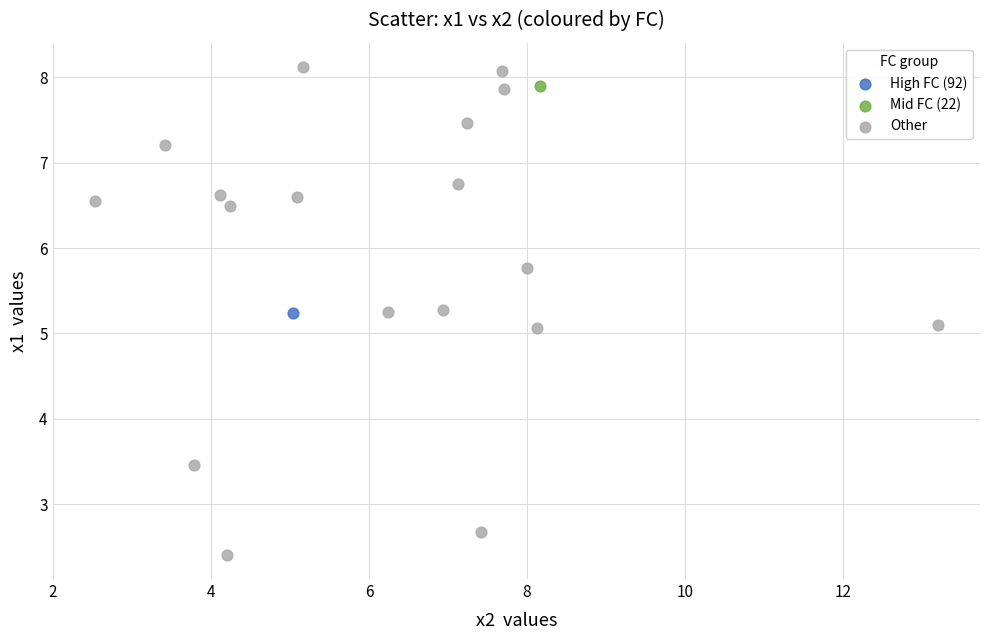

What are all the series names shown in the legend?

High FC (92), Mid FC (22), Other